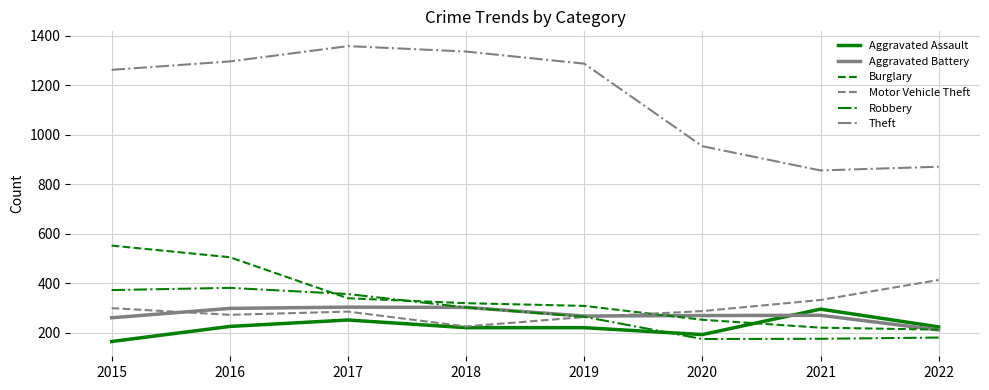

Read the Aggravated Assault value at 2022, to the nearest 50.

200